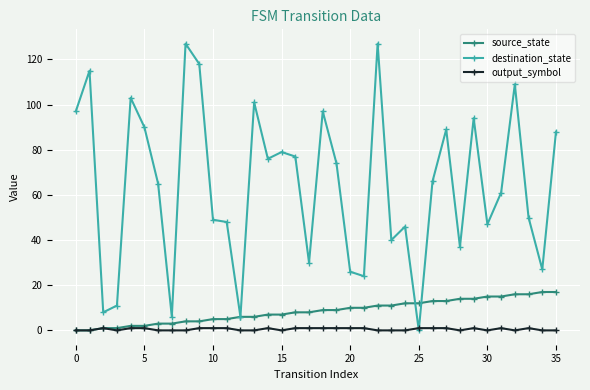

Reading left to right, what are all the values shown in this chart?

source_state: 0	0	1	1	2	2	3	3	4	4	5	5	6	6	7	7	8	8	9	9	10	10	11	11	12	12	13	13	14	14	15	15	16	16	17	17
destination_state: 97	115	8	11	103	90	65	6	127	118	49	48	6	101	76	79	77	30	97	74	26	24	127	40	46	0	66	89	37	94	47	61	109	50	27	88
output_symbol: 0	0	1	0	1	1	0	0	0	1	1	1	0	0	1	0	1	1	1	1	1	1	0	0	0	1	1	1	0	1	0	1	0	1	0	0